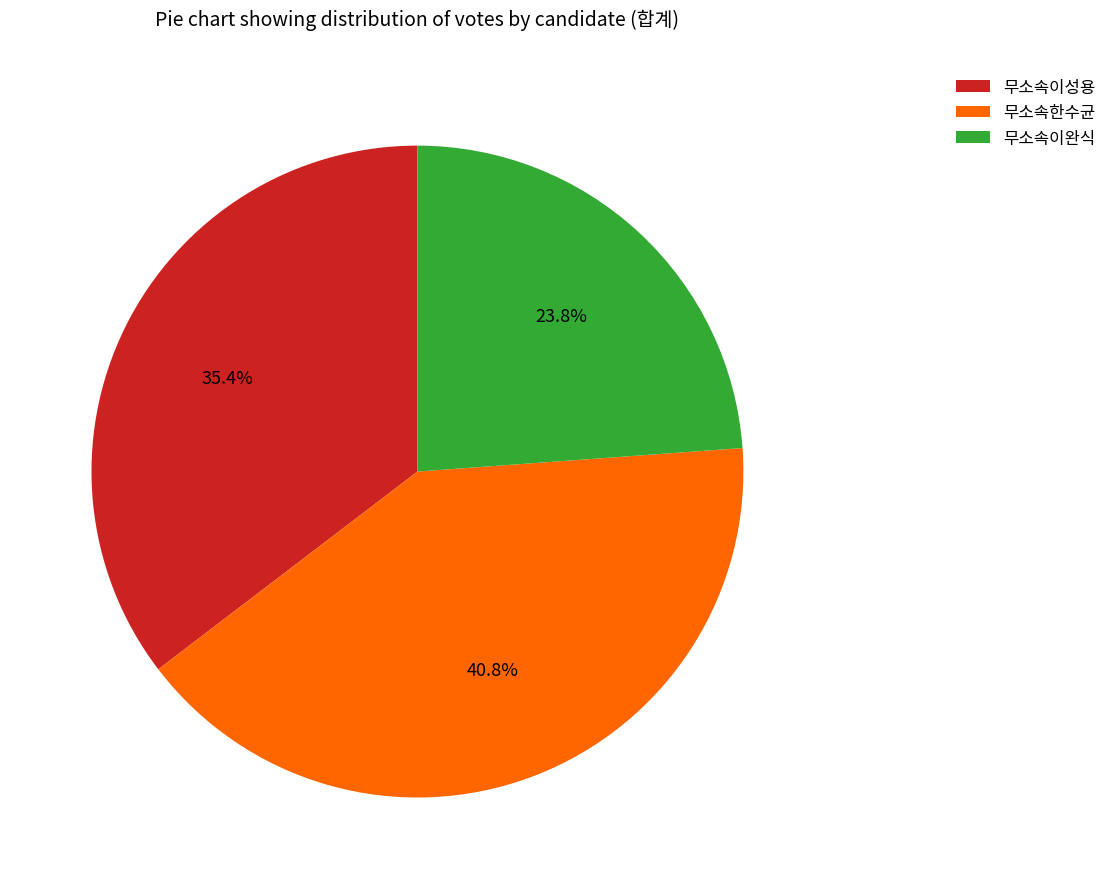

The 무소속이성용 slice represents 21% of the pie. True or false?

False